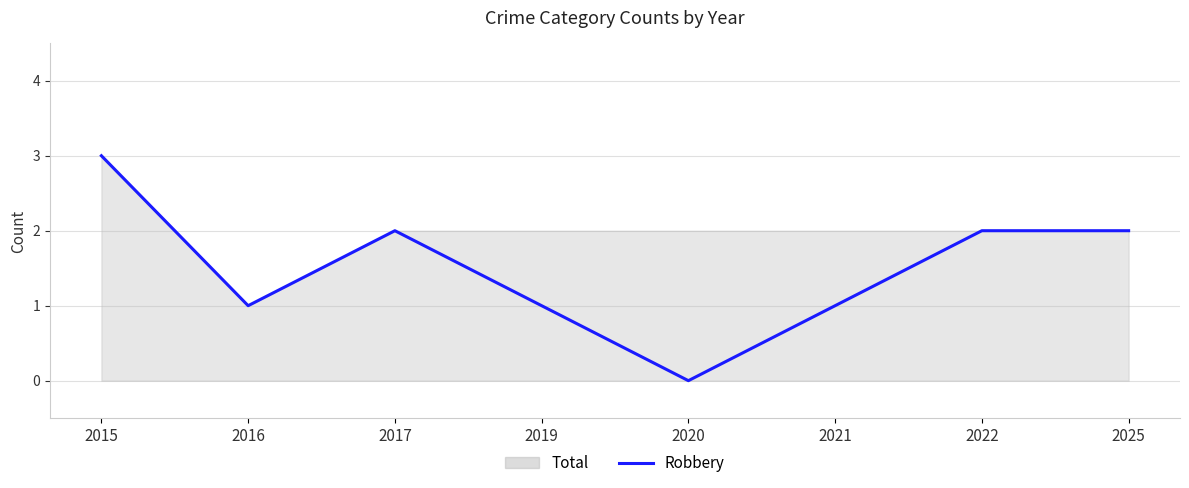

Which category has the highest value across all series?

2015